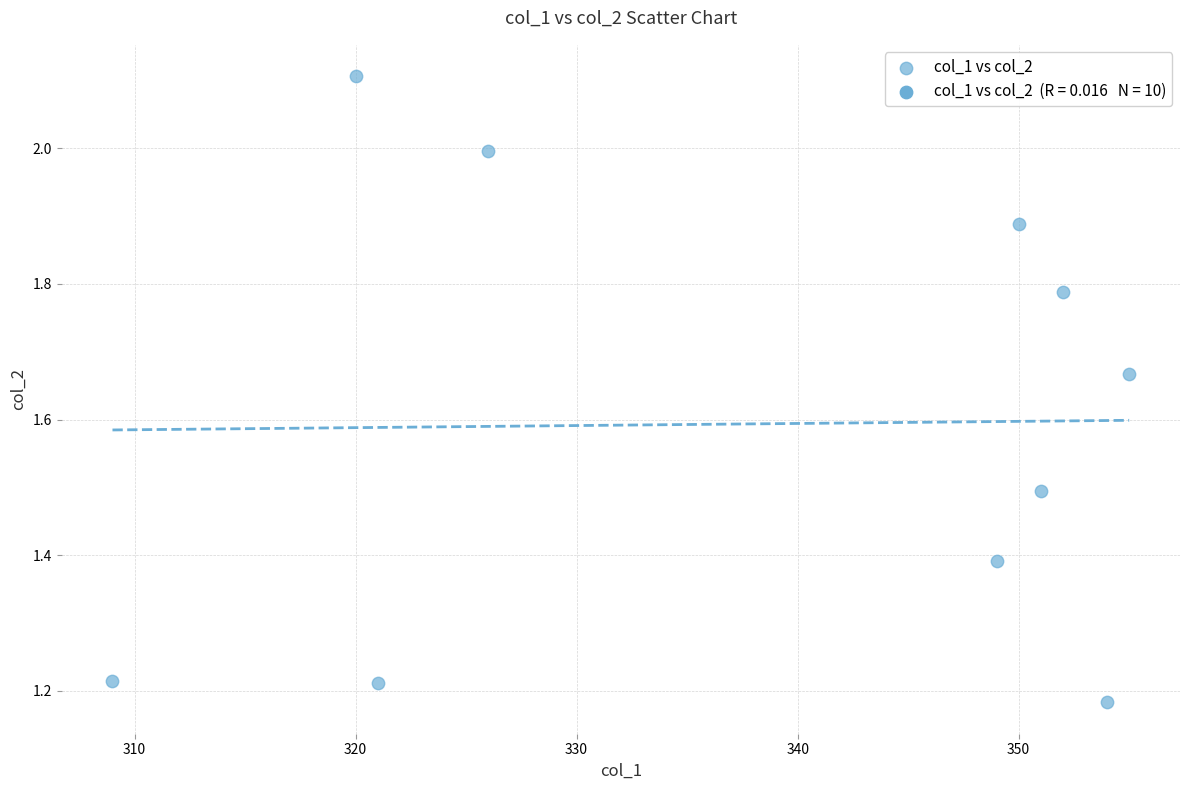

What is the average Y value?

1.6